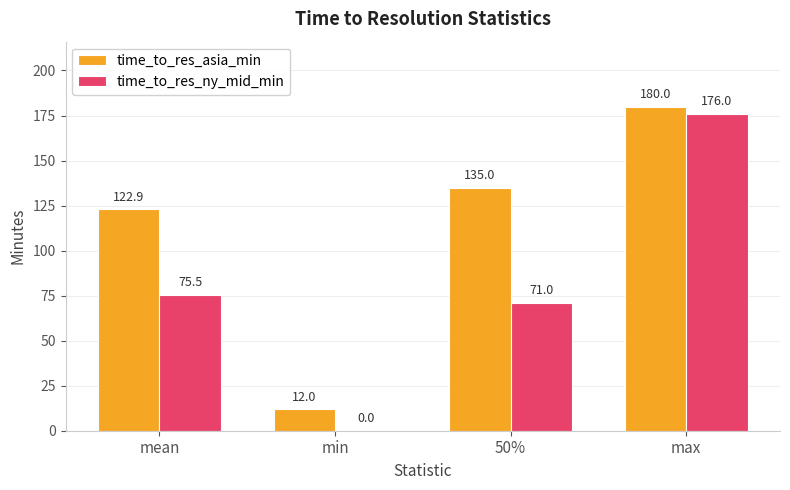

What is the maximum value shown in the chart?

180.0